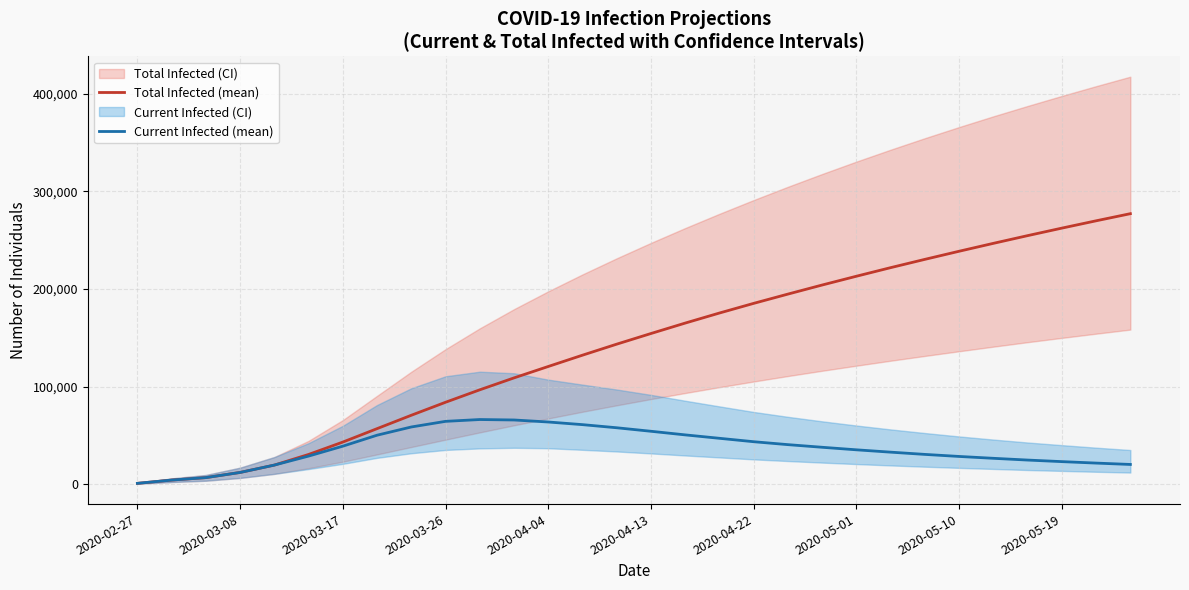

What is the sum of the Total Infected (mean) values at 22 and 29?

499100